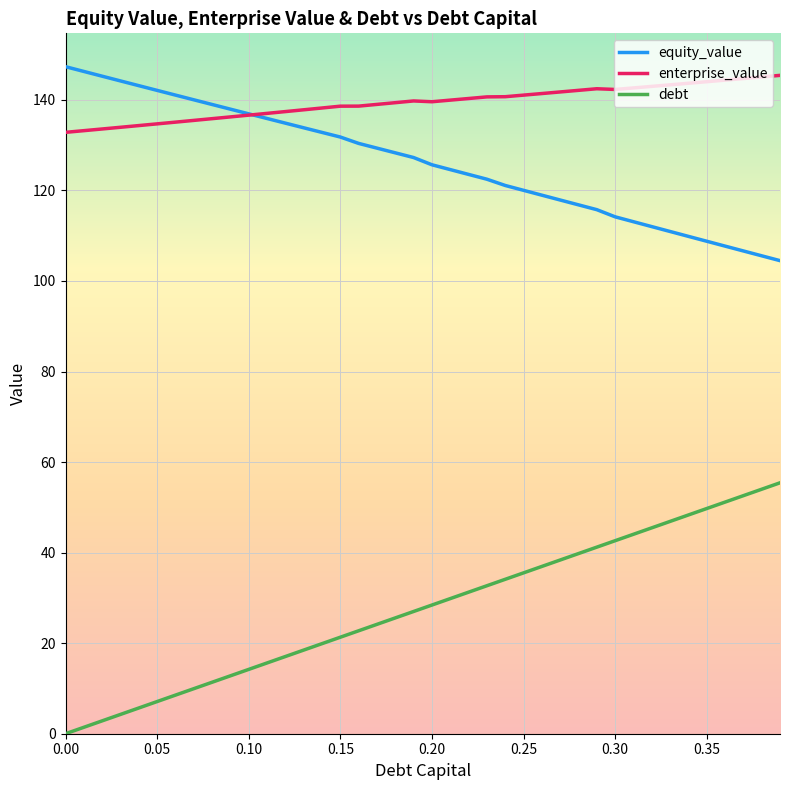

Which series has the largest total across all categories?

enterprise_value